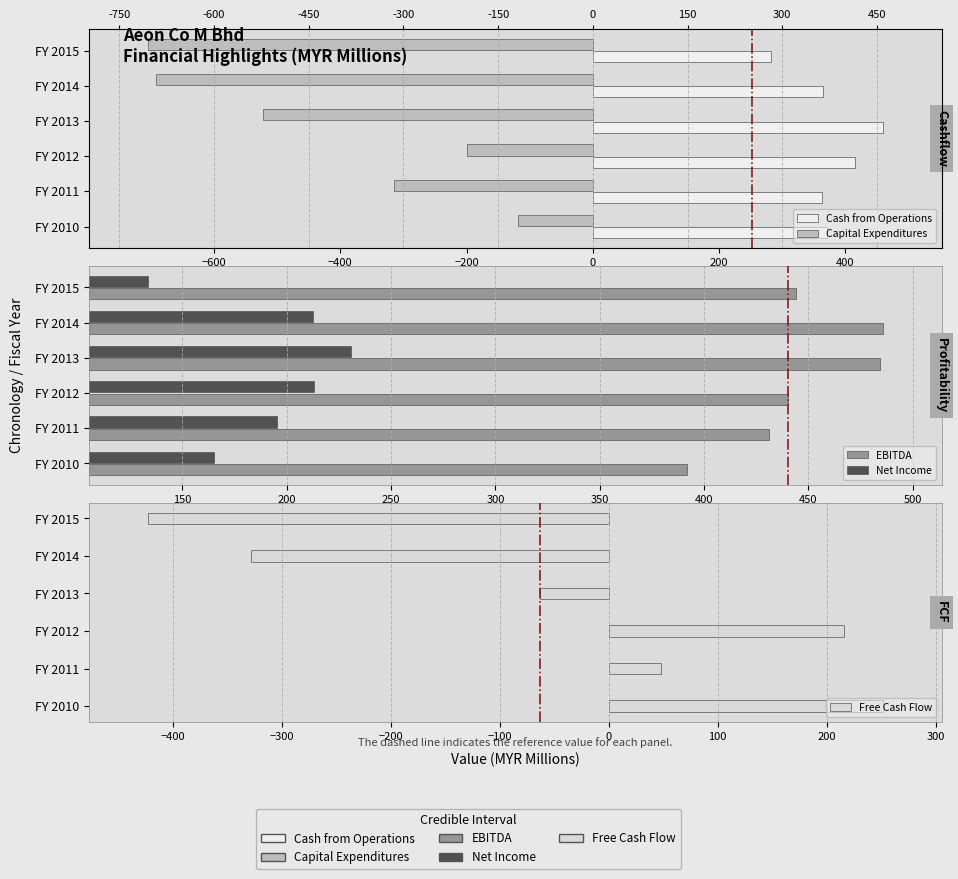

Which series has the largest total across all categories?

EBITDA